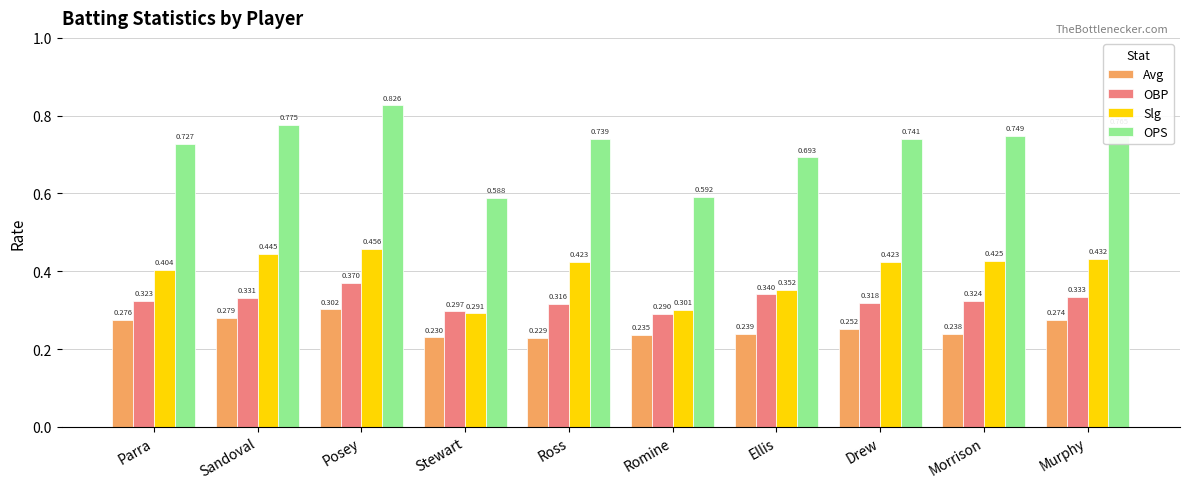

How many categories are shown in the chart?

10